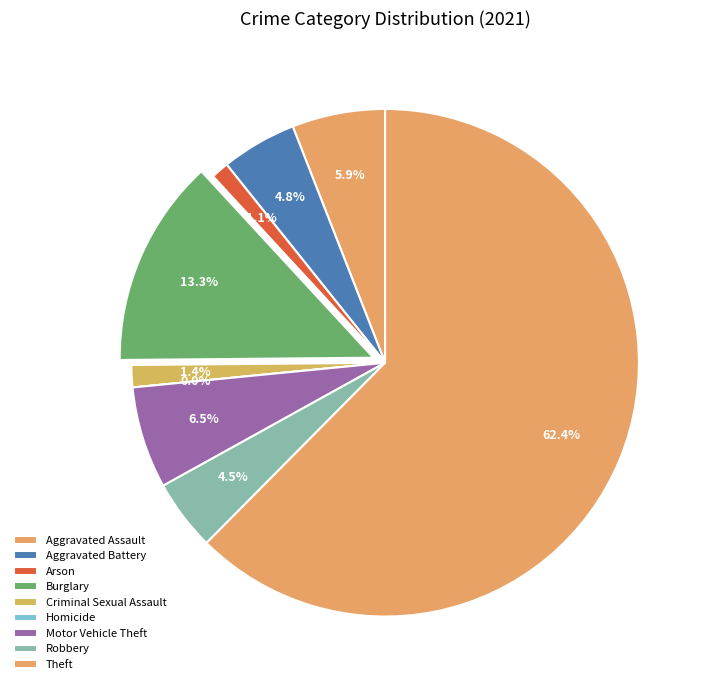

Rank the categories by value from highest to lowest.

Theft, Burglary, Motor Vehicle Theft, Aggravated Assault, Aggravated Battery, Robbery, Criminal Sexual Assault, Arson, Homicide